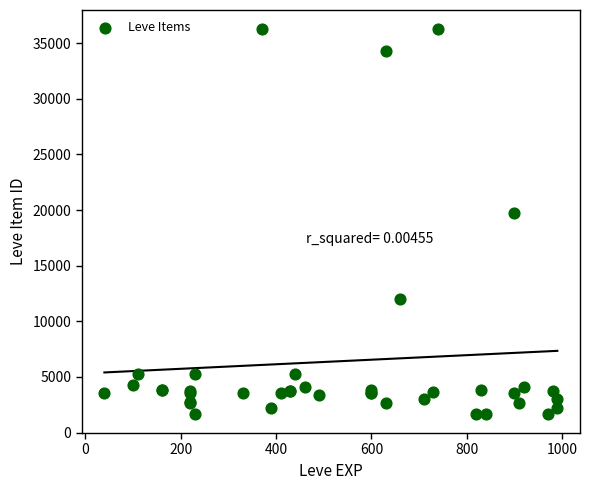

What Y value in the scatter plot is closest to 18967?

19744